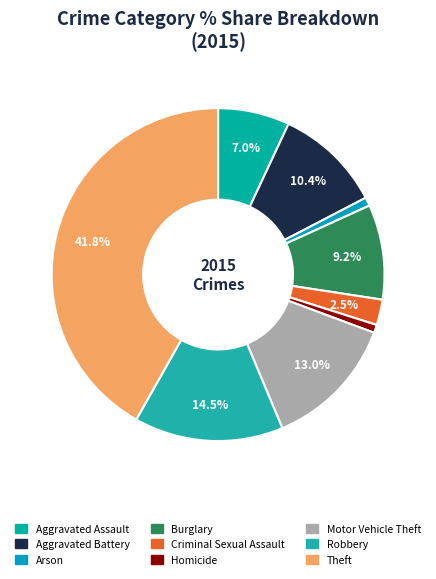

Combined, what portion of the pie is Theft and Criminal Sexual Assault?

44.3%